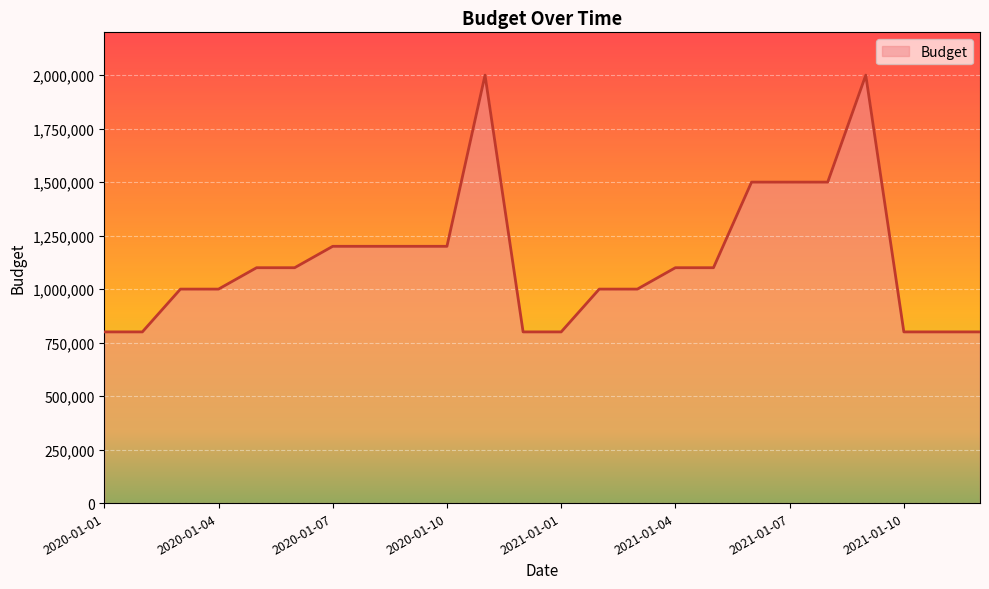

What is the smallest value displayed?

800000